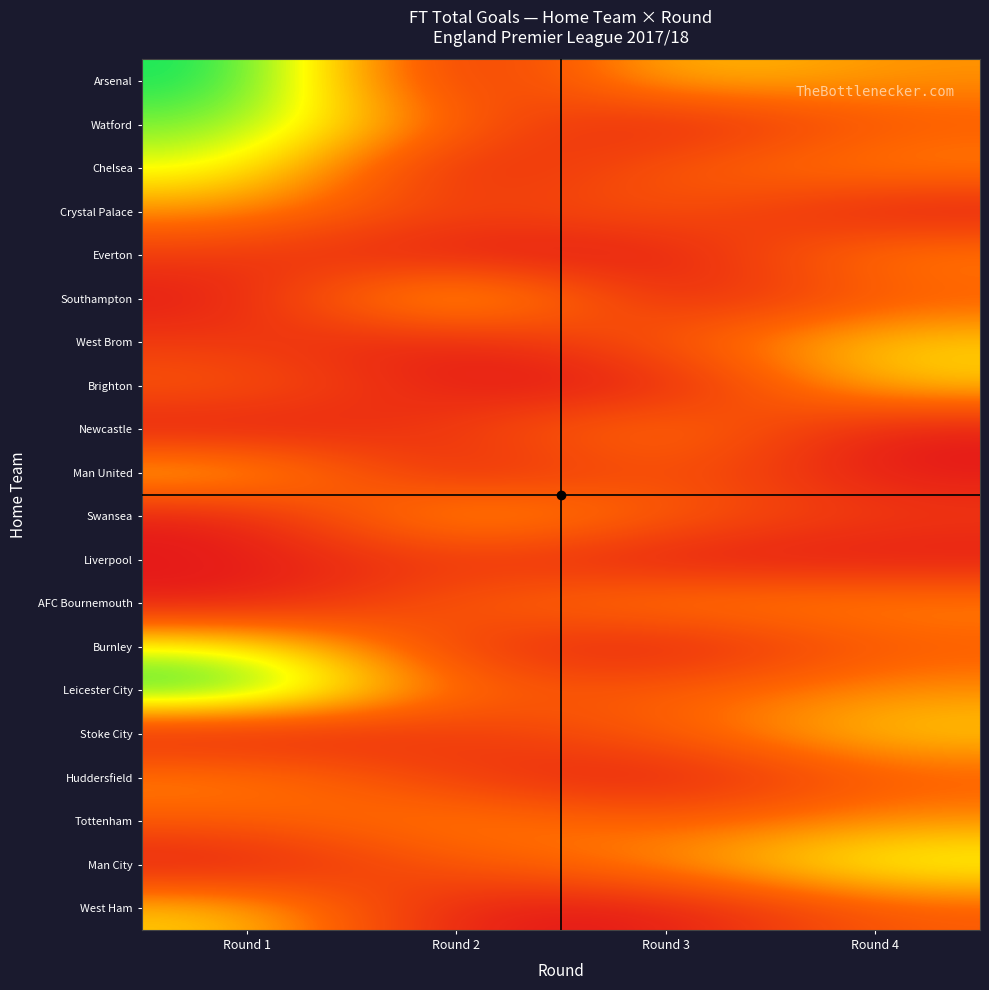

Reading left to right, list all the values displayed in this chart.

Arsenal: Round 1=7	Round 2=0	Round 3=4	Round 4=3
Watford: Round 1=6	Round 2=2	Round 3=0	Round 4=2
Chelsea: Round 1=5	Round 2=0	Round 3=2	Round 4=3
Crystal Palace: Round 1=3	Round 2=1	Round 3=2	Round 4=0
Everton: Round 1=1	Round 2=0	Round 3=0	Round 4=3
Southampton: Round 1=0	Round 2=5	Round 3=0	Round 4=2
West Brom: Round 1=1	Round 2=0	Round 3=2	Round 4=4
Brighton: Round 1=2	Round 2=0	Round 3=0	Round 4=4
Newcastle: Round 1=0	Round 2=1	Round 3=3	Round 4=0
Man United: Round 1=4	Round 2=0	Round 3=2	Round 4=0
Swansea: Round 1=0	Round 2=4	Round 3=2	Round 4=1
Liverpool: Round 1=0	Round 2=1	Round 3=0	Round 4=0
AFC Bournemouth: Round 1=0	Round 2=2	Round 3=3	Round 4=3
Burnley: Round 1=5	Round 2=1	Round 3=0	Round 4=2
Leicester City: Round 1=7	Round 2=2	Round 3=2	Round 4=3
Stoke City: Round 1=0	Round 2=1	Round 3=2	Round 4=4
Huddersfield: Round 1=3	Round 2=1	Round 3=0	Round 4=2
Tottenham: Round 1=2	Round 2=3	Round 3=2	Round 4=3
Man City: Round 1=0	Round 2=2	Round 3=3	Round 4=5
West Ham: Round 1=4	Round 2=0	Round 3=0	Round 4=2